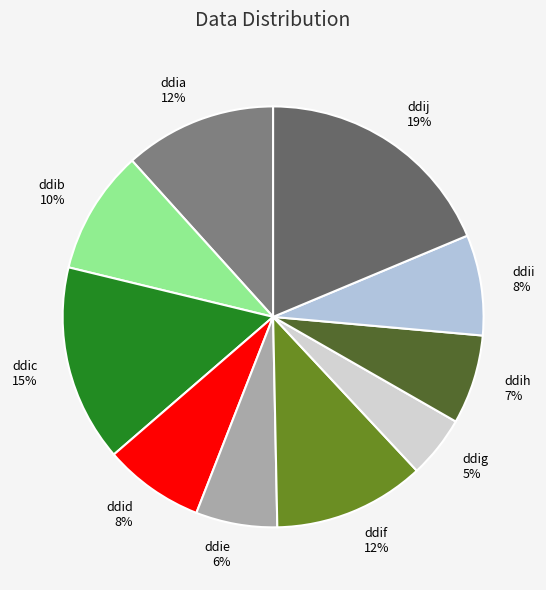

Count the number of slices in the pie.

10